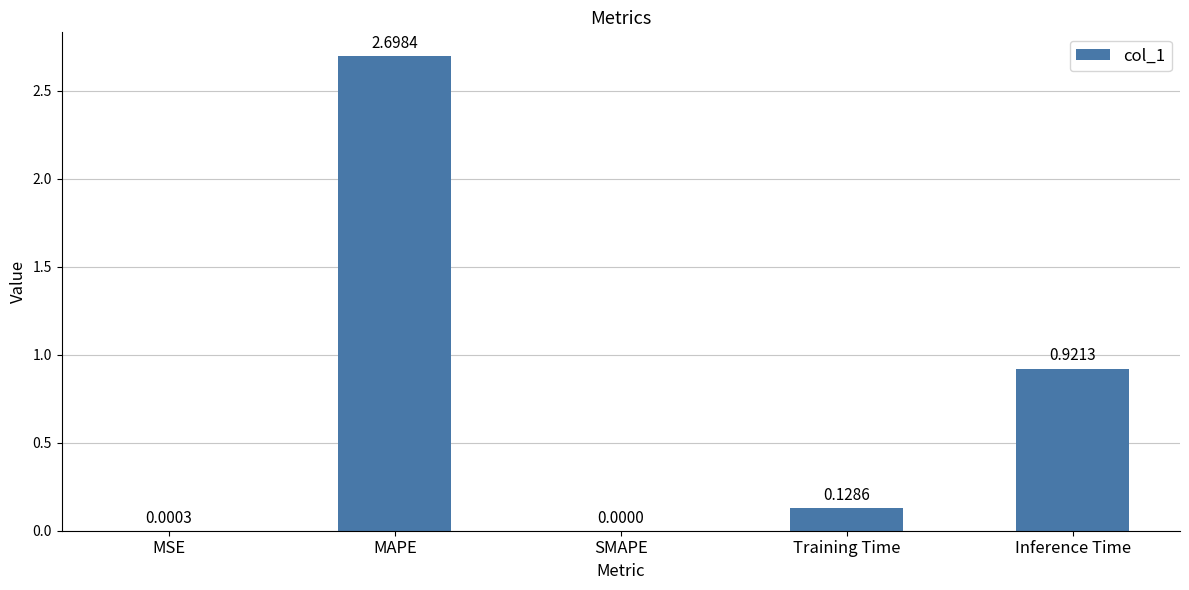

What is the difference between the values at MAPE and MSE?

2.7